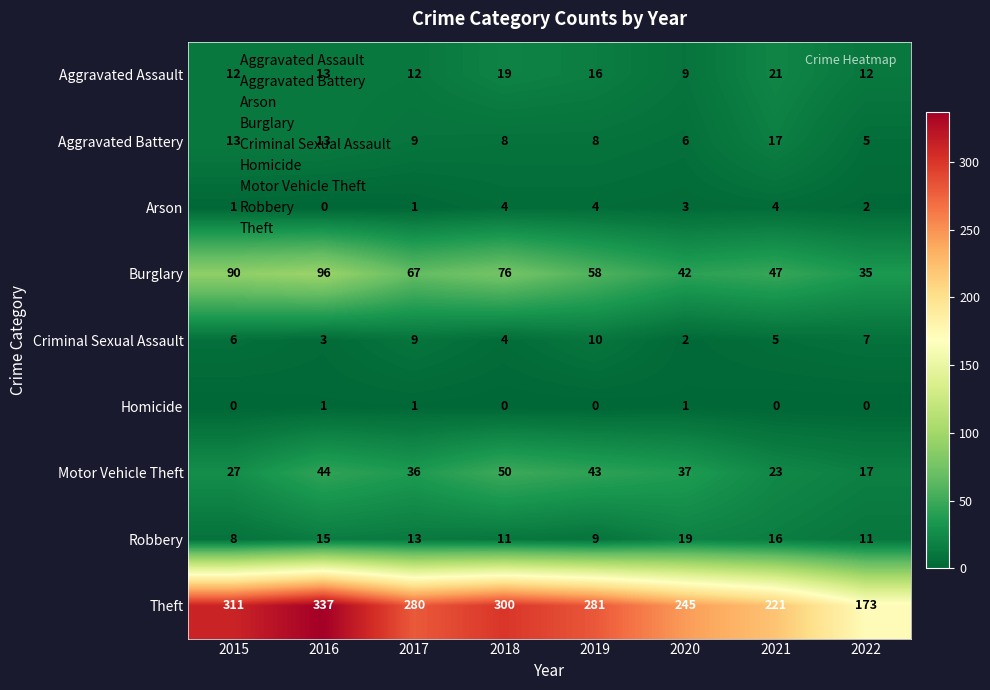

The Theft series shows 130 at 2015. True or false?

False